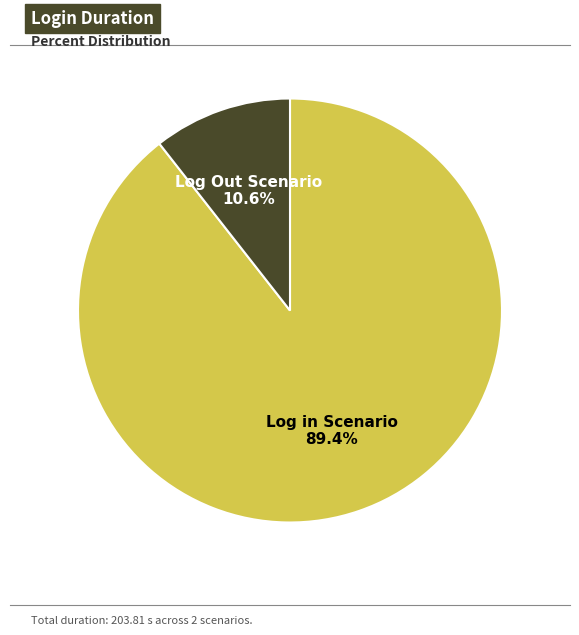

Rank the categories by value from highest to lowest.

Log in Scenario, Log Out Scenario